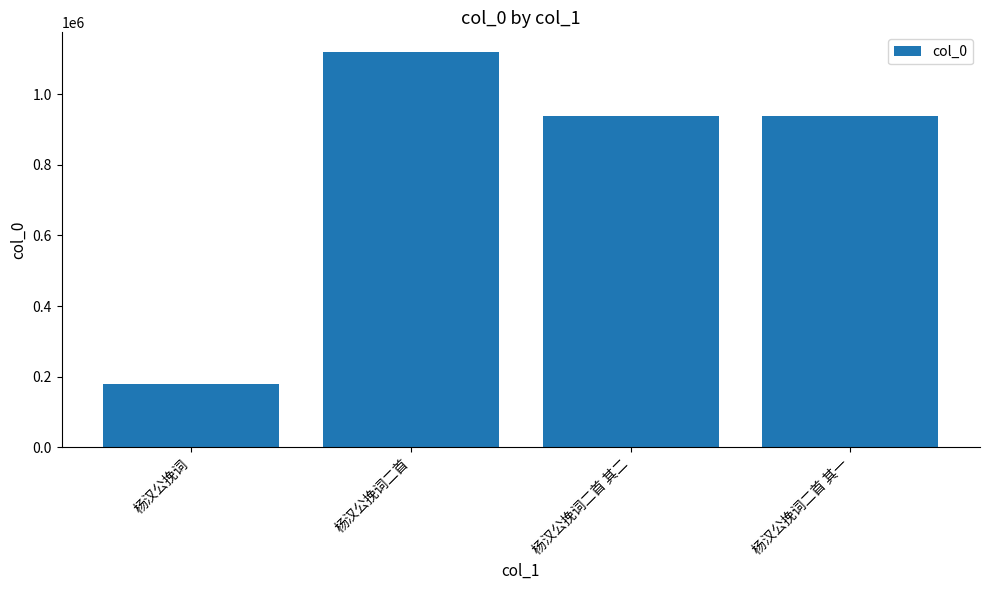

What is the difference between the second highest and minimum values?

760823